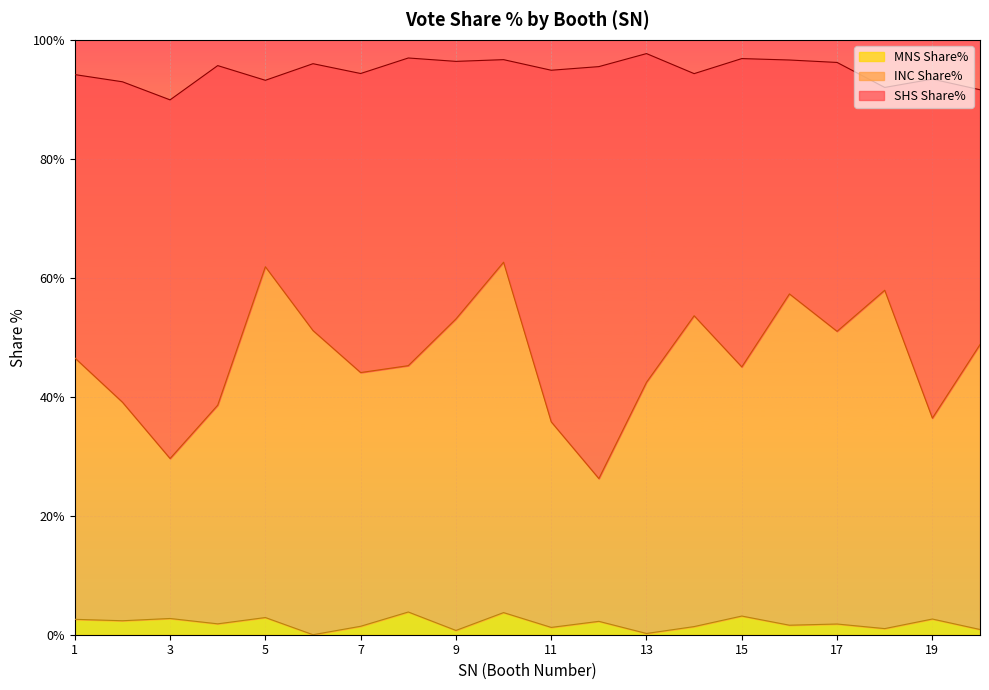

What is the maximum value shown in the chart?

62.6